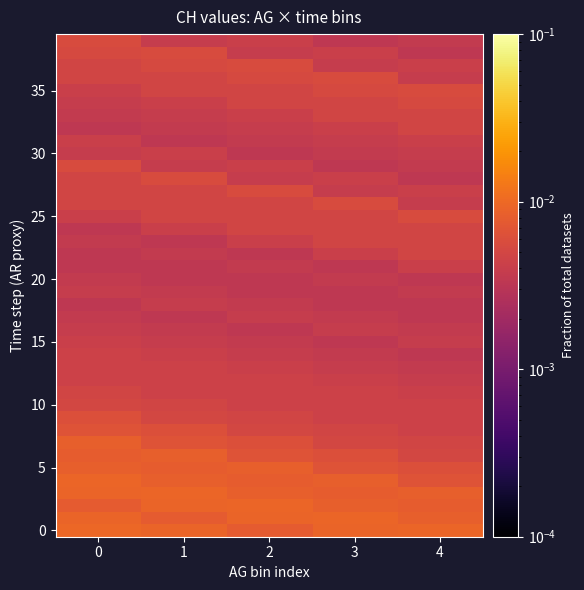

Which has a higher value, 3 or 4?

4